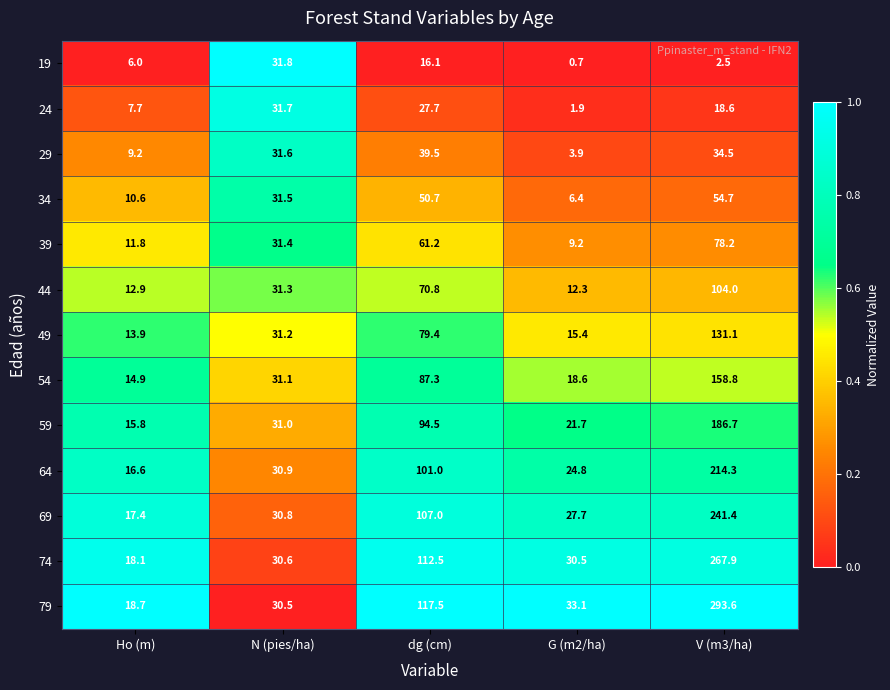

What is the difference between the highest and lowest values at G (m2/ha)?

32.4